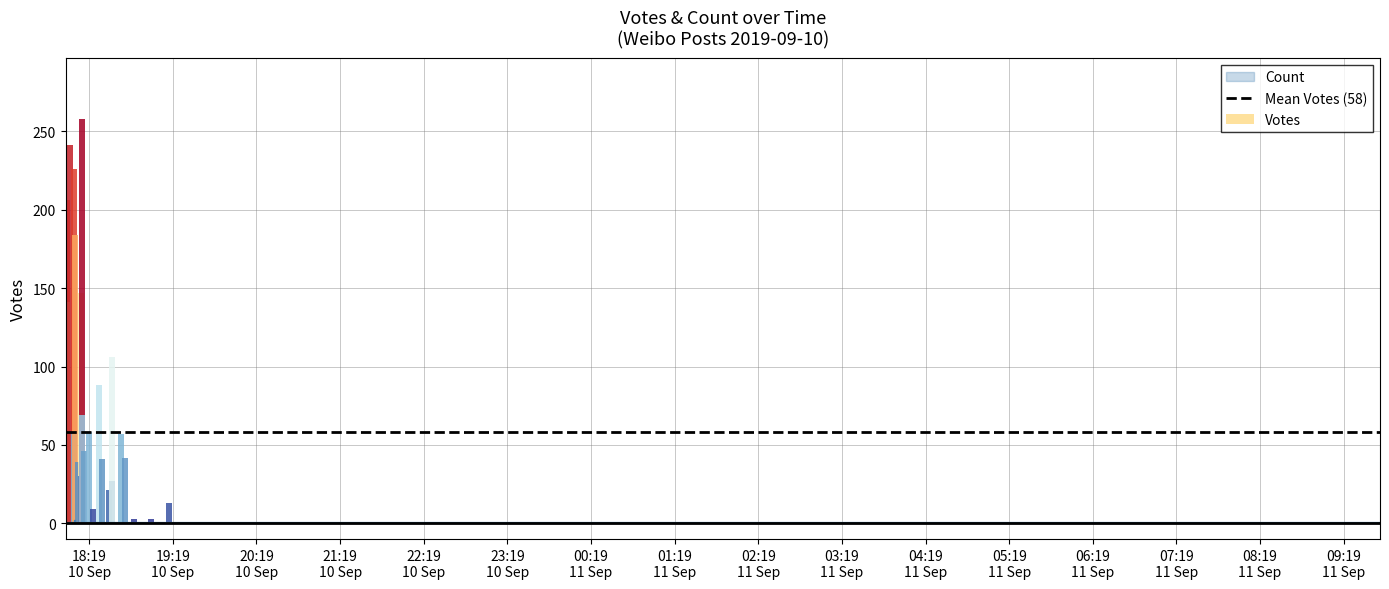

How many values are between 1 and 2?

39